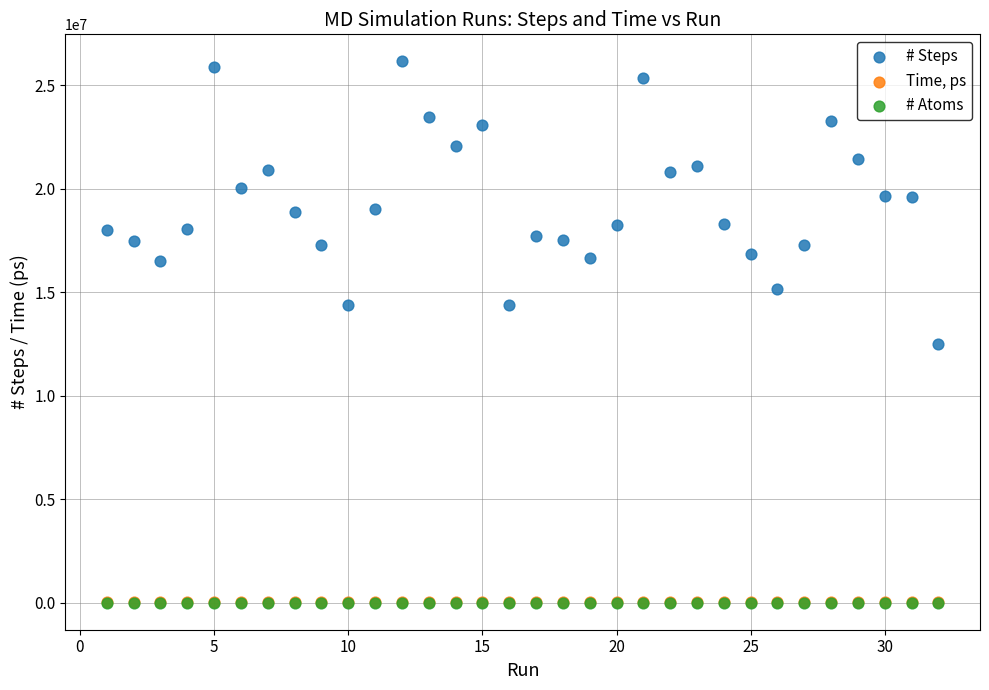

Which series has the largest Y range (max minus min)?

# Steps